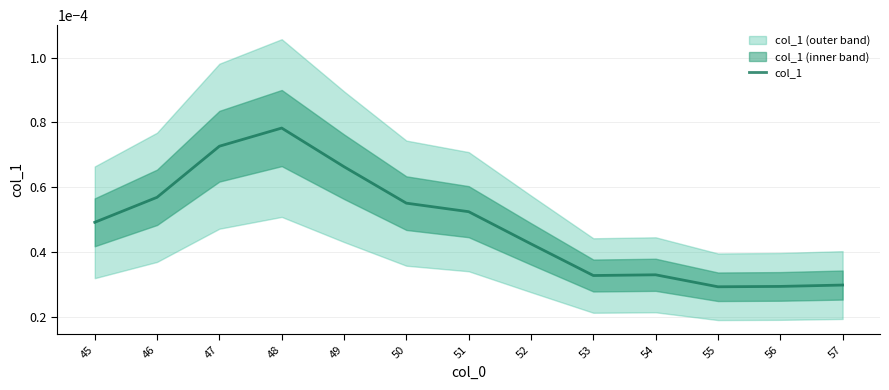

How many points are higher than both their immediate neighbors (excluding endpoints)?

2